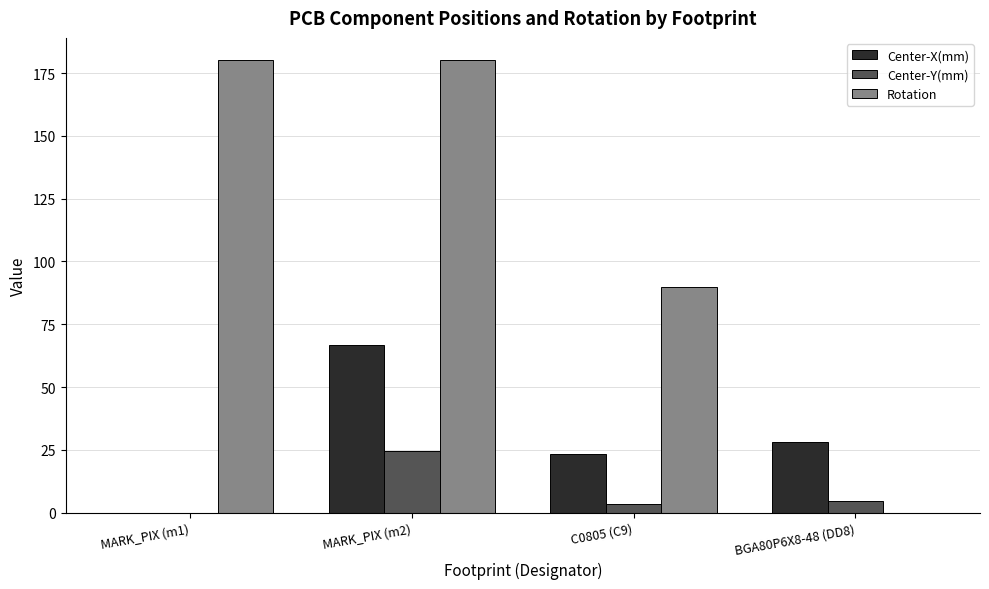

What is the sum of all Rotation values?

450.0